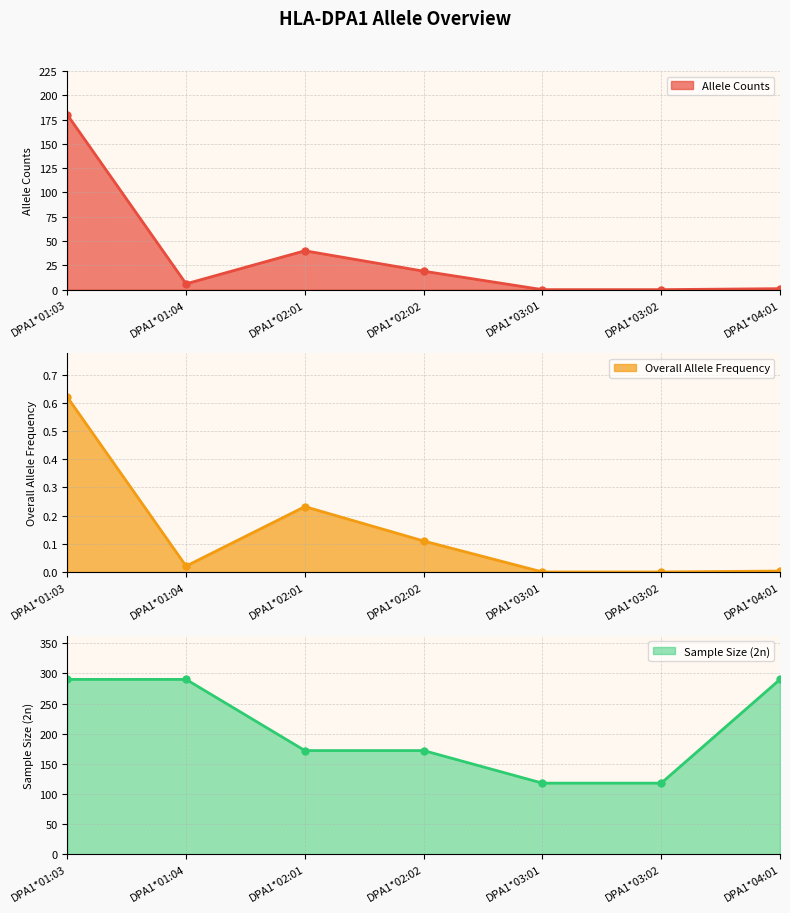

What is the average value of the Allele Counts series?

35